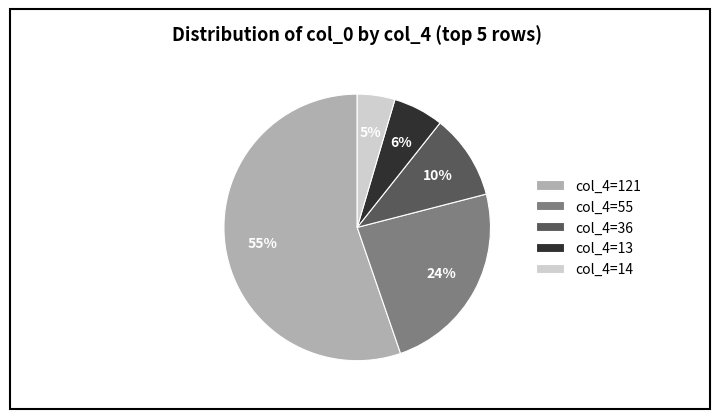

How many segments does this pie chart have?

5